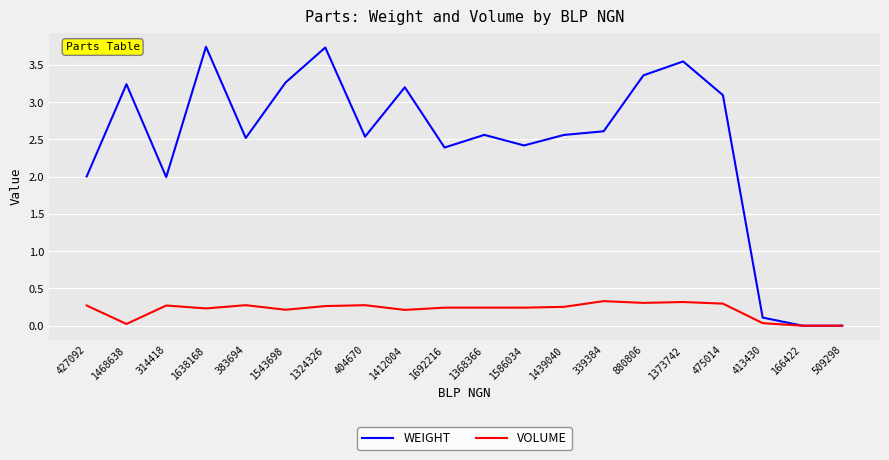

At which label is WEIGHT closest to 1?

413430